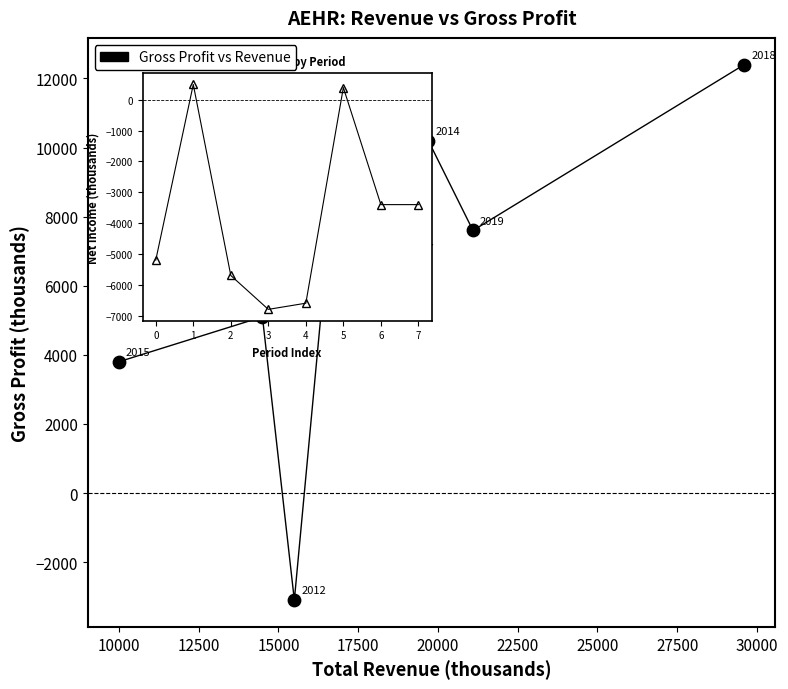

What is the average Y value?

6200